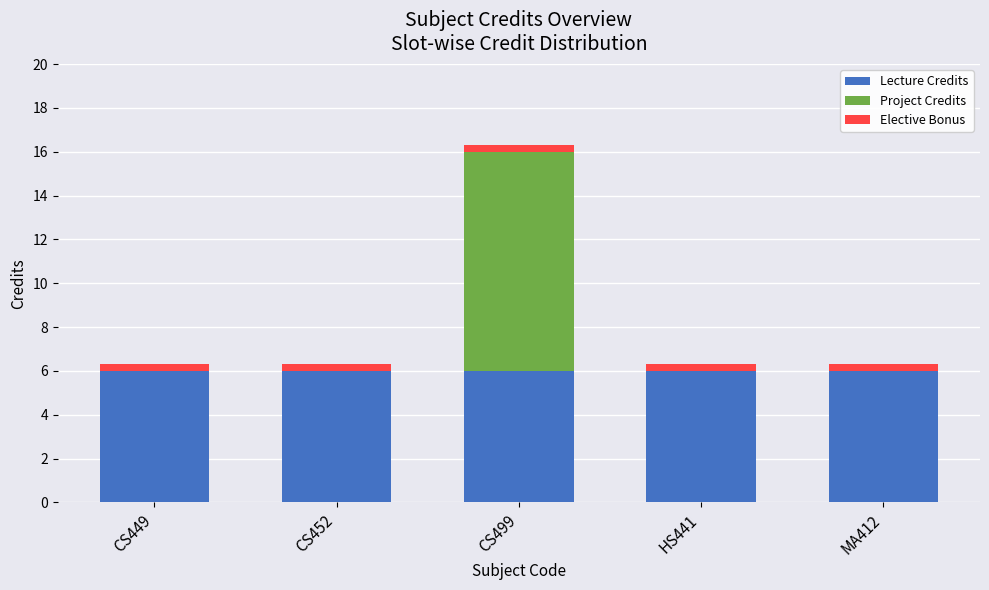

Is it true that Lecture Credits equals 6.0 at CS449?

True